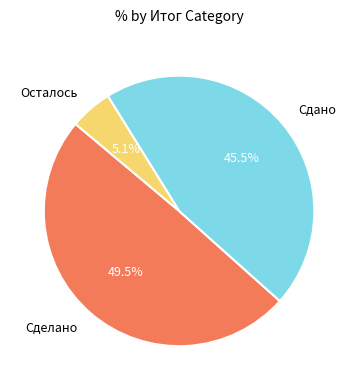

Which category has the smallest portion of the pie?

Осталось